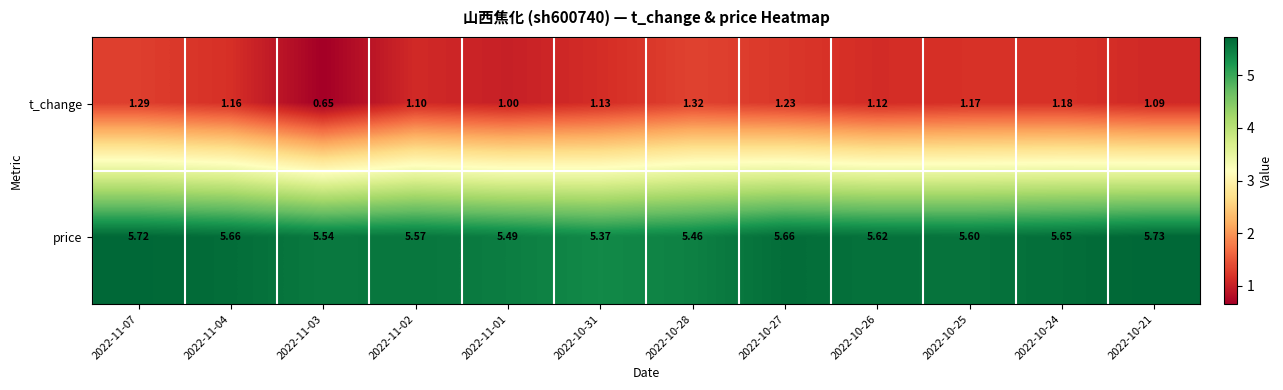

List the series in order of their overall mean, lowest first.

t_change, price